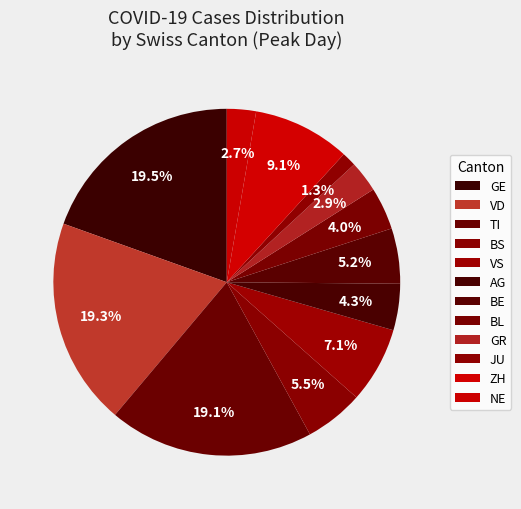

How many slices are in this pie chart?

12